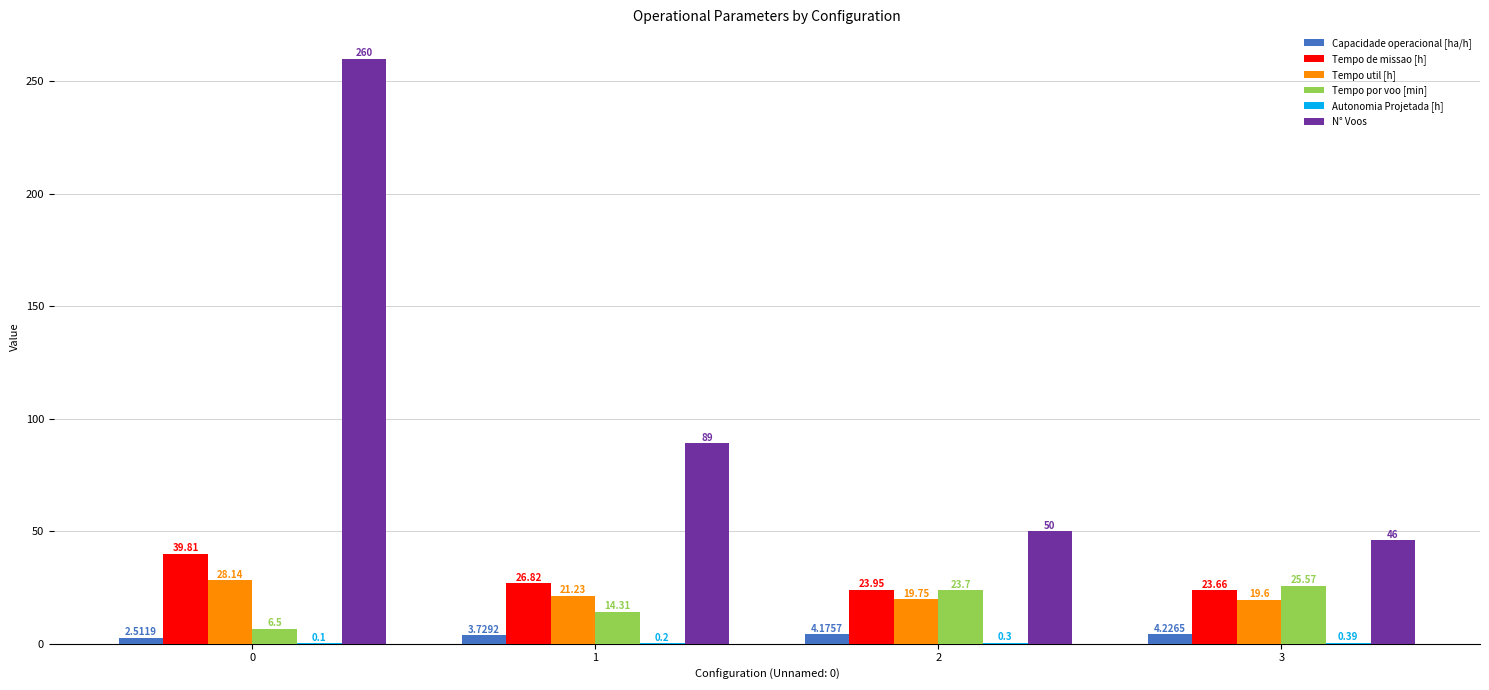

What value does the Capacidade operacional [ha/h] series have at 0?

2.5